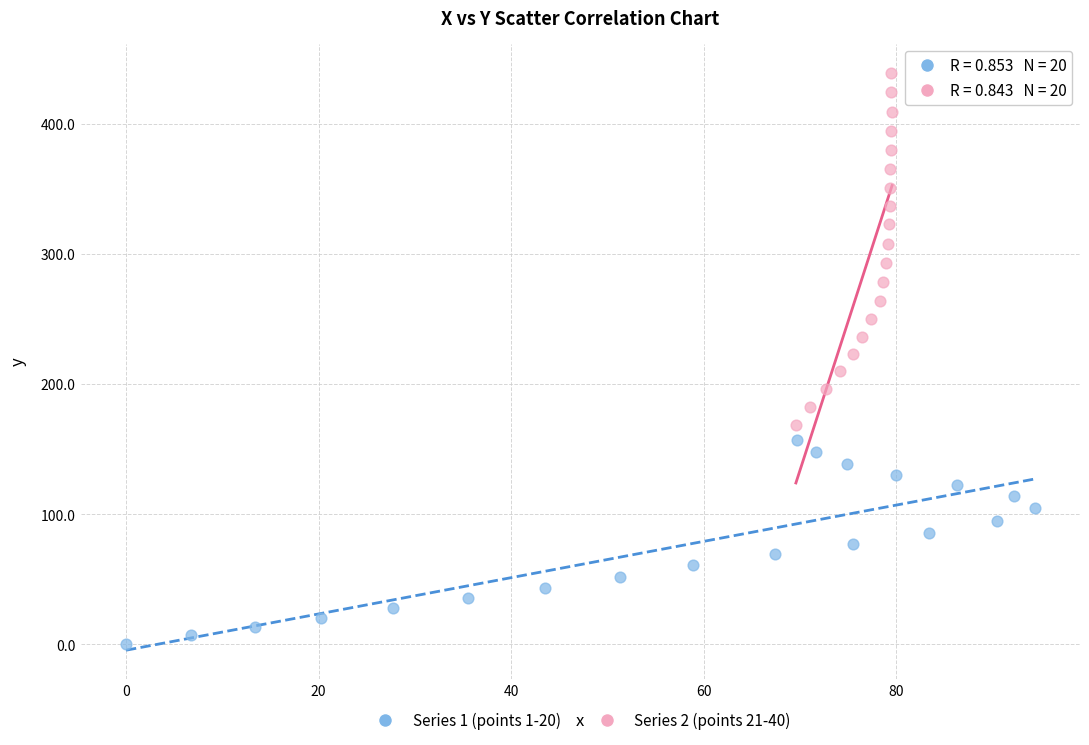

What are all the series names shown in the legend?

Series 1 (points 1-20), Series 2 (points 21-40)